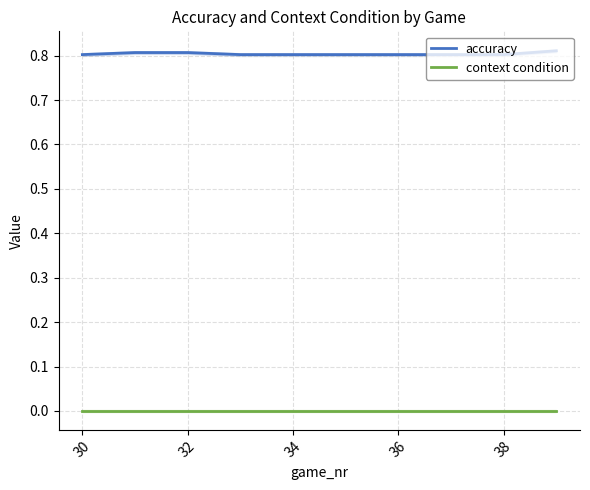

Does the chart have visible grid lines?

Yes